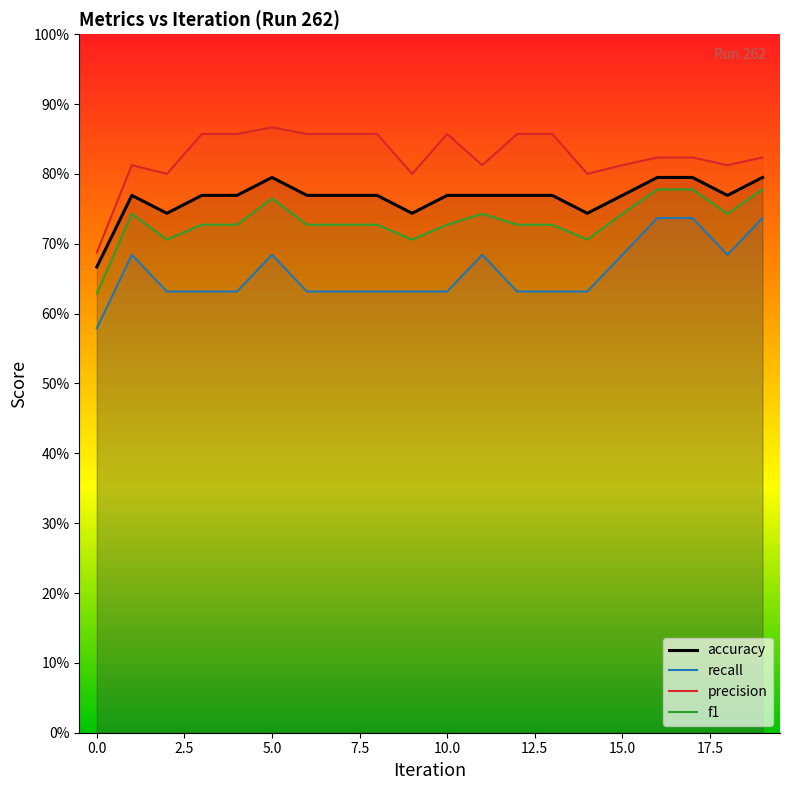

Between 17 and 10.0, which is larger?

17